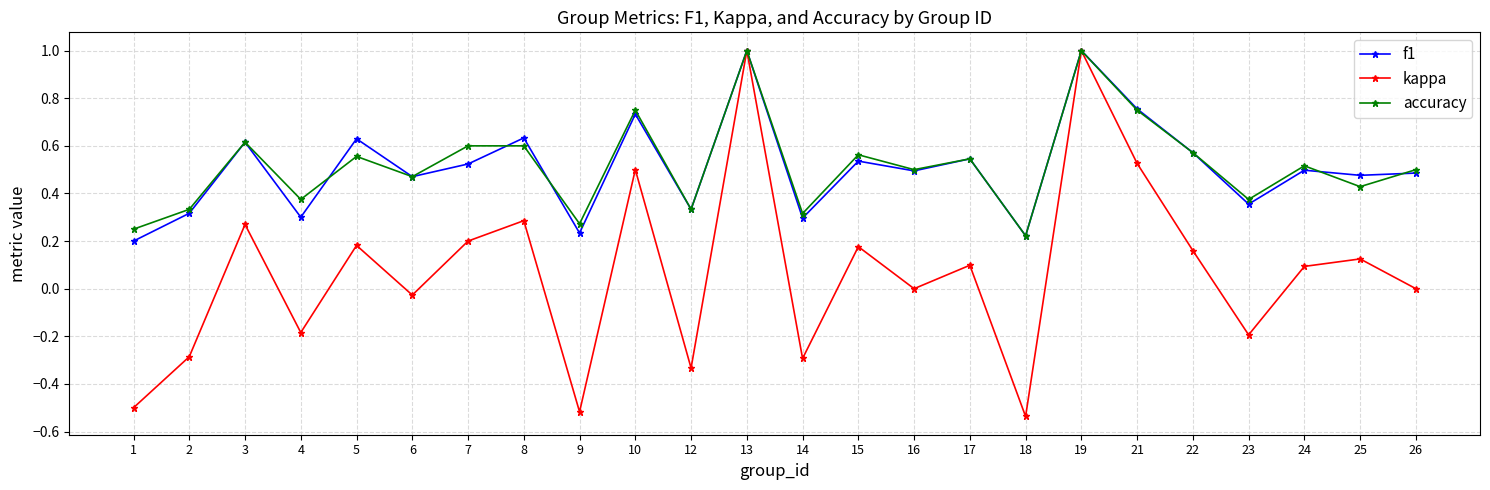

Is it true that f1 equals 0.3 at 2?

True